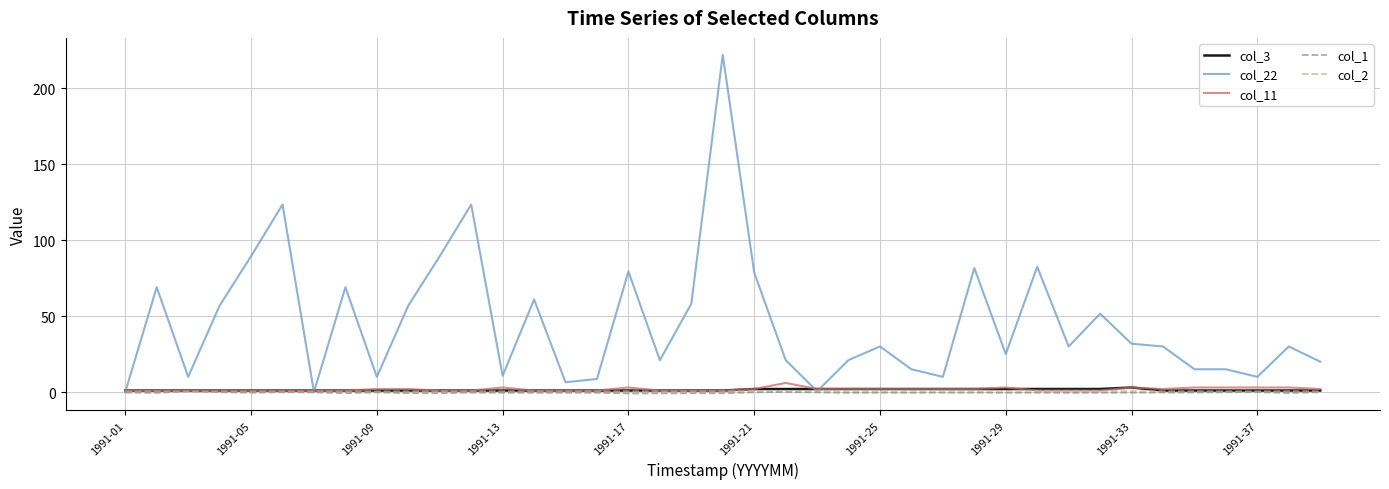

How many intersections are there between col_2 and col_22?

5